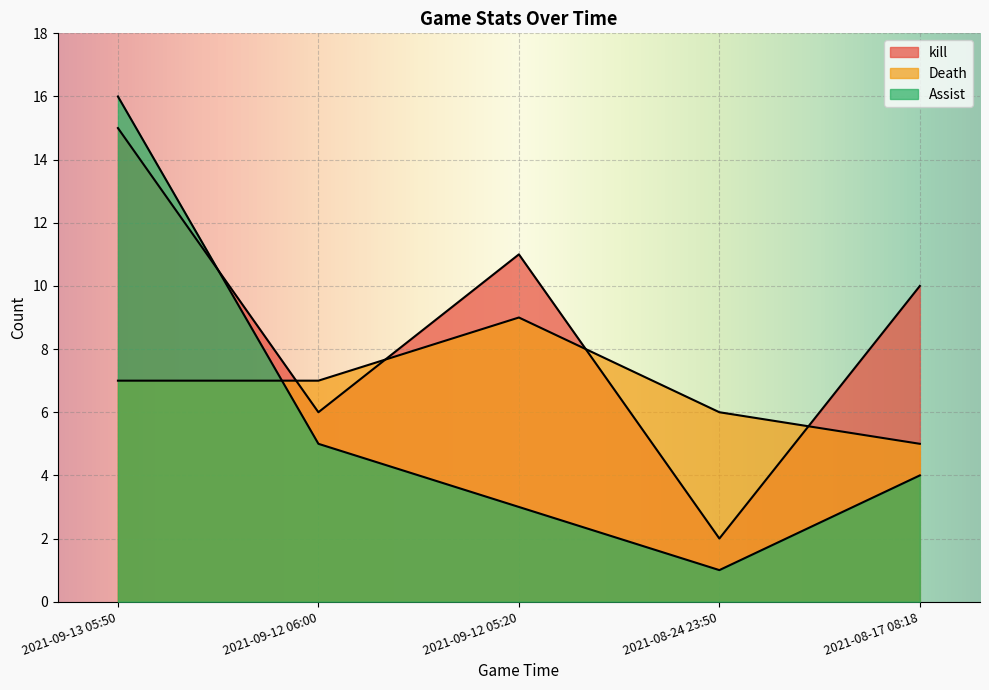

Where do Assist and Death first cross each other?

2021-09-13 05:50 and 2021-09-12 06:00